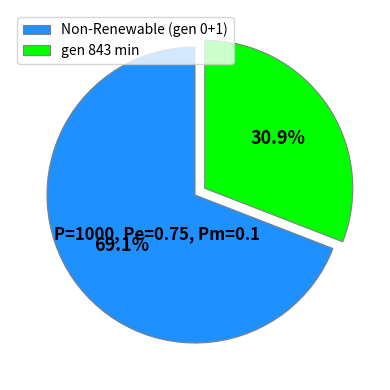

Which slice represents more than half of the pie?

Non-Renewable (gen 0+1)